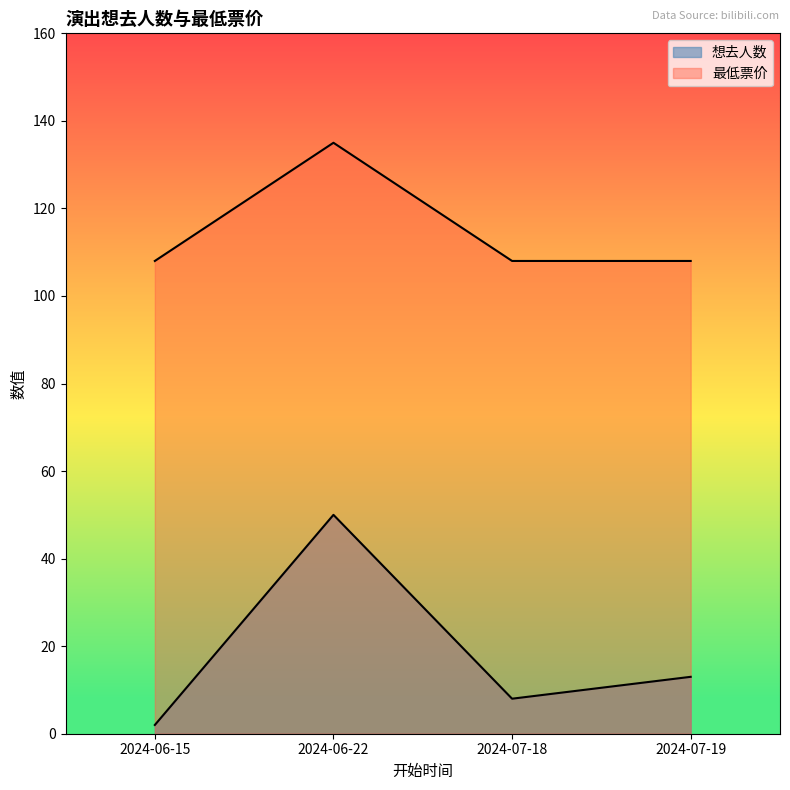

What is the spread (max minus min) of values at 2024-07-19?

95